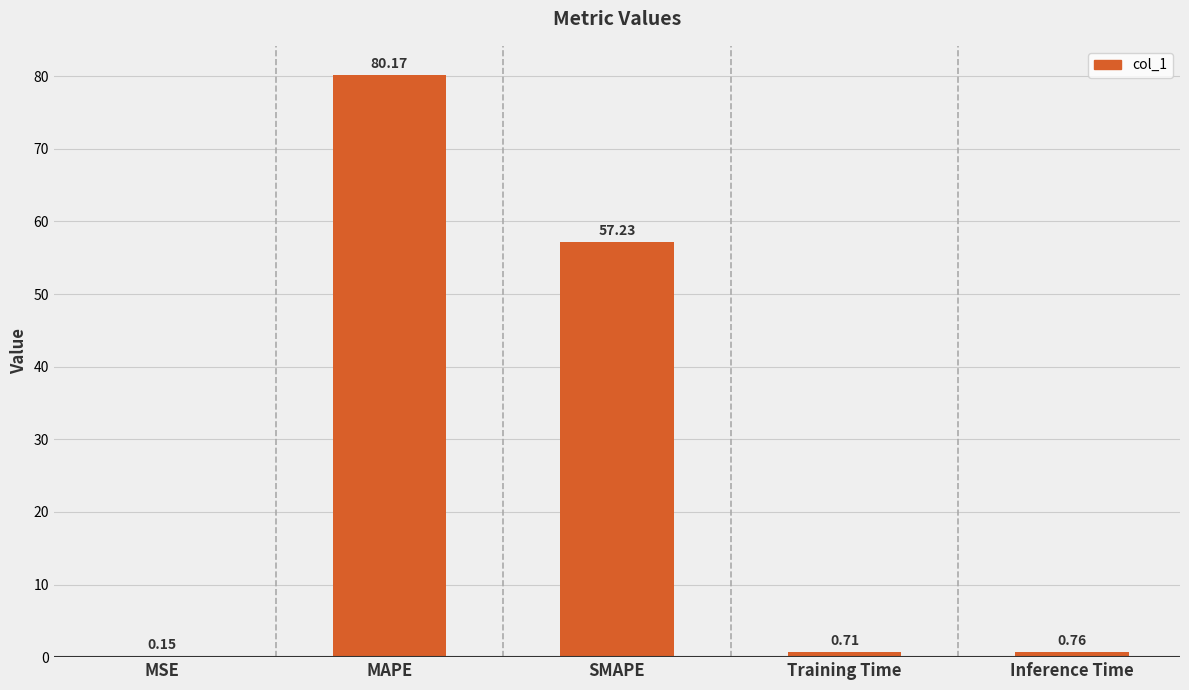

What is the sum of all values?

139.0